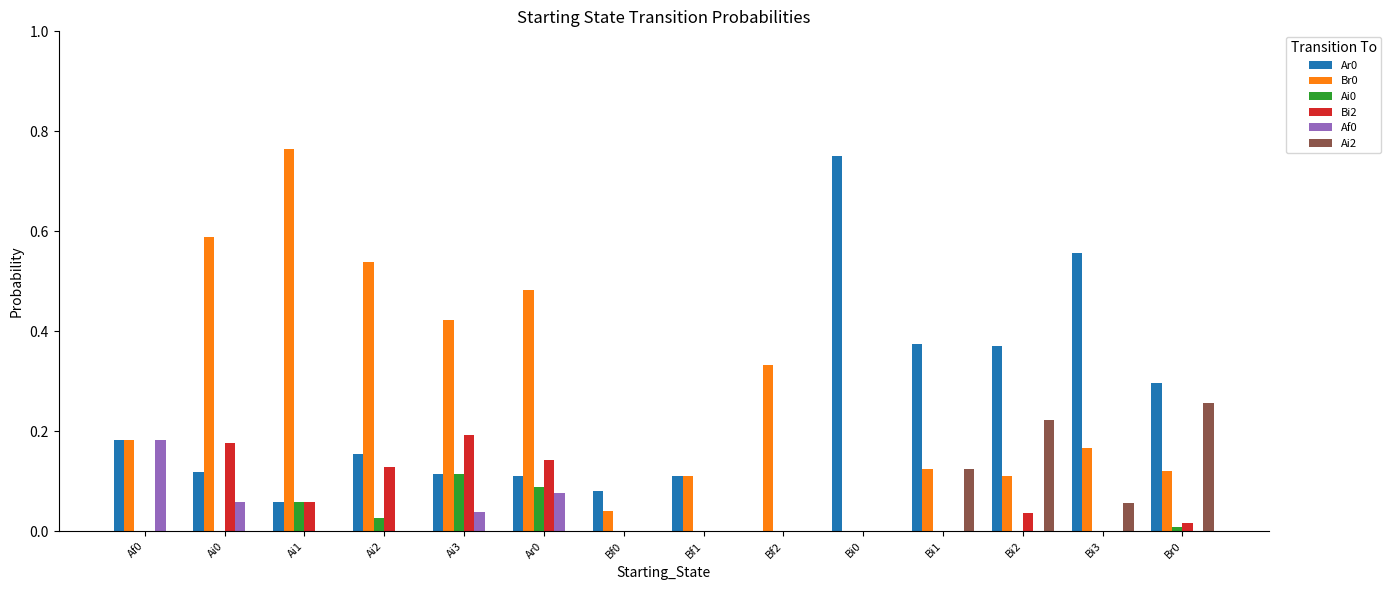

Count the number of data series in this chart.

6